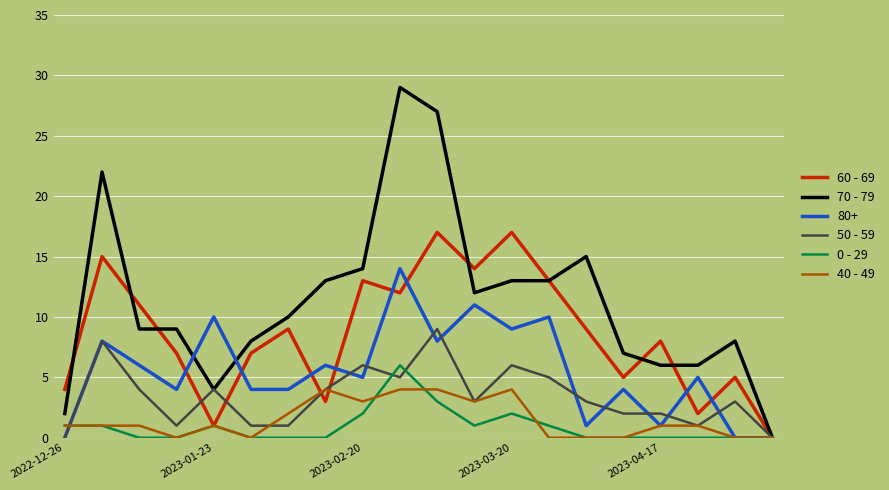

Rank the series by their maximum value, from lowest to highest.

40 - 49, 0 - 29, 50 - 59, 80+, 60 - 69, 70 - 79